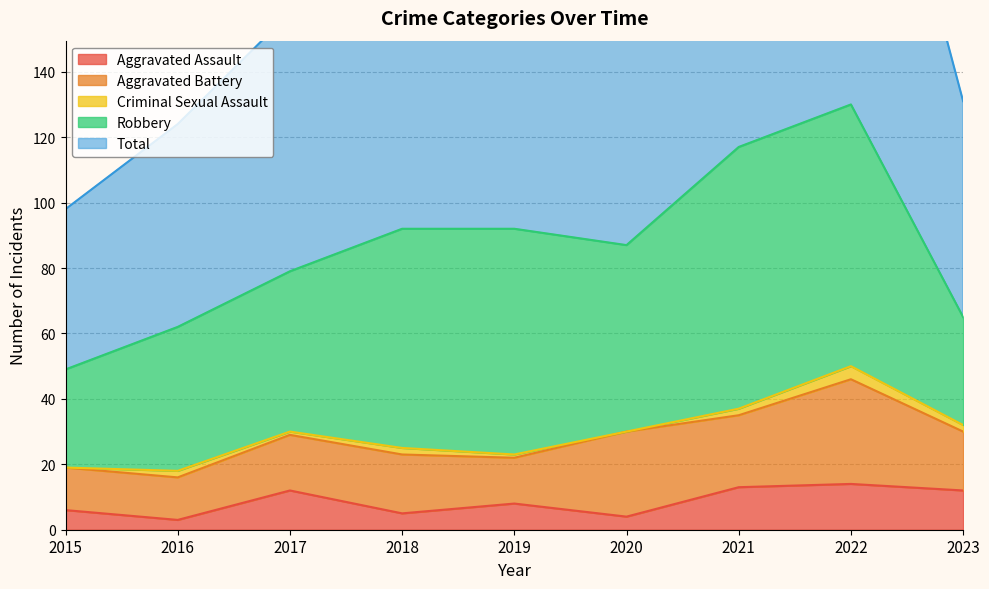

True or false: Robbery has a value of 130 at 2021.

False